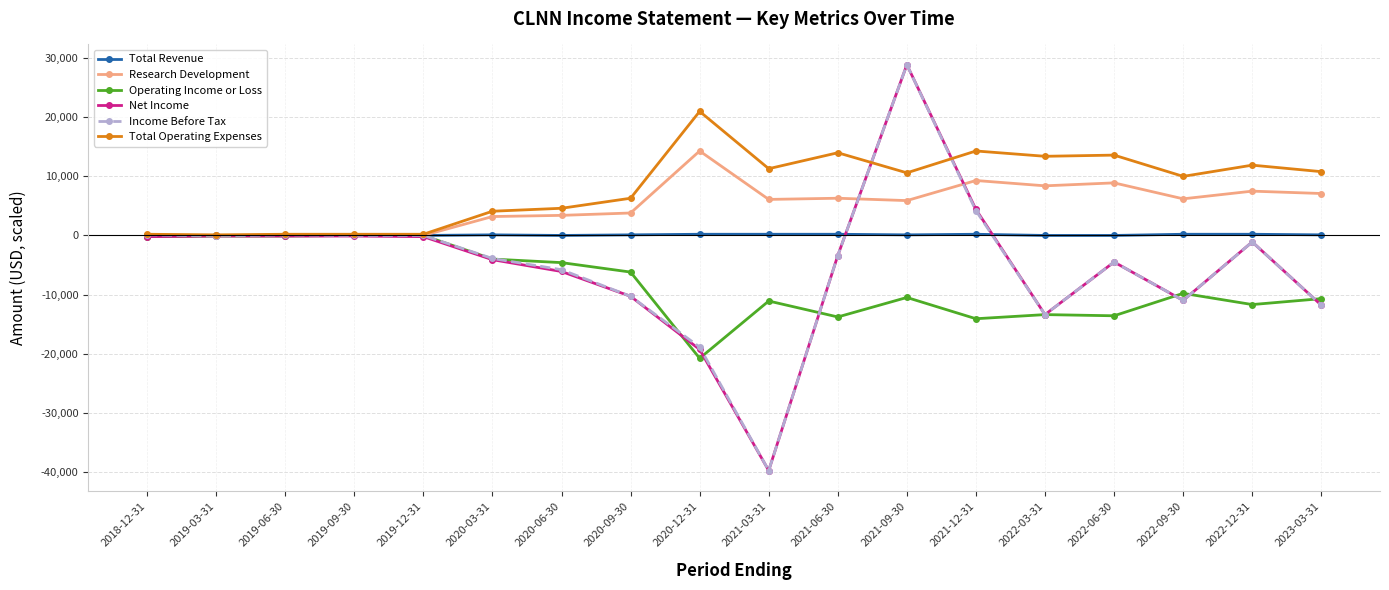

The value of Net Income at 2021-09-30 is 28900. True or false?

True